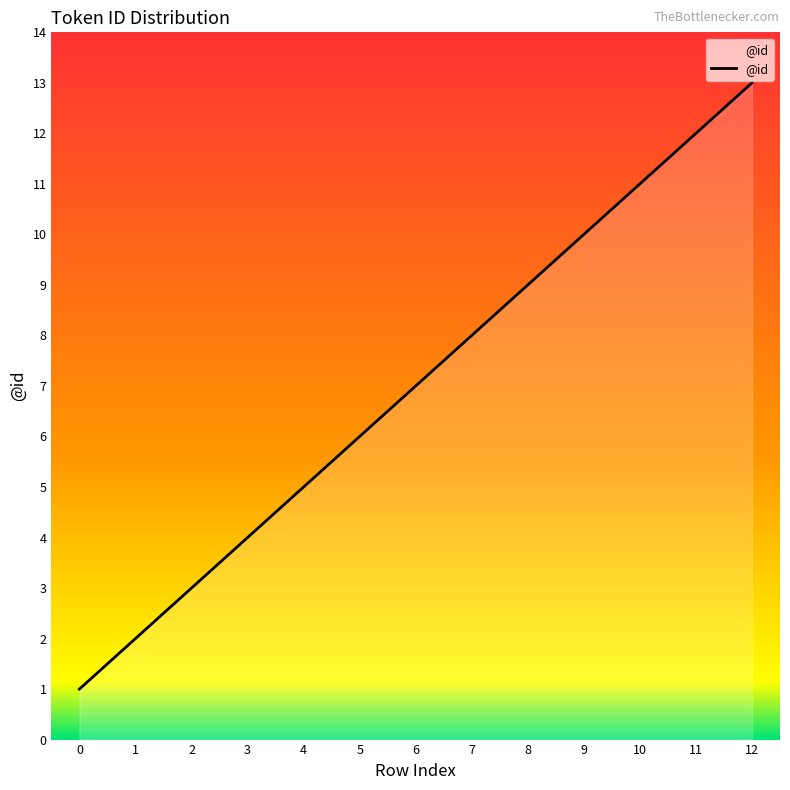

What is the sum of all values?

91